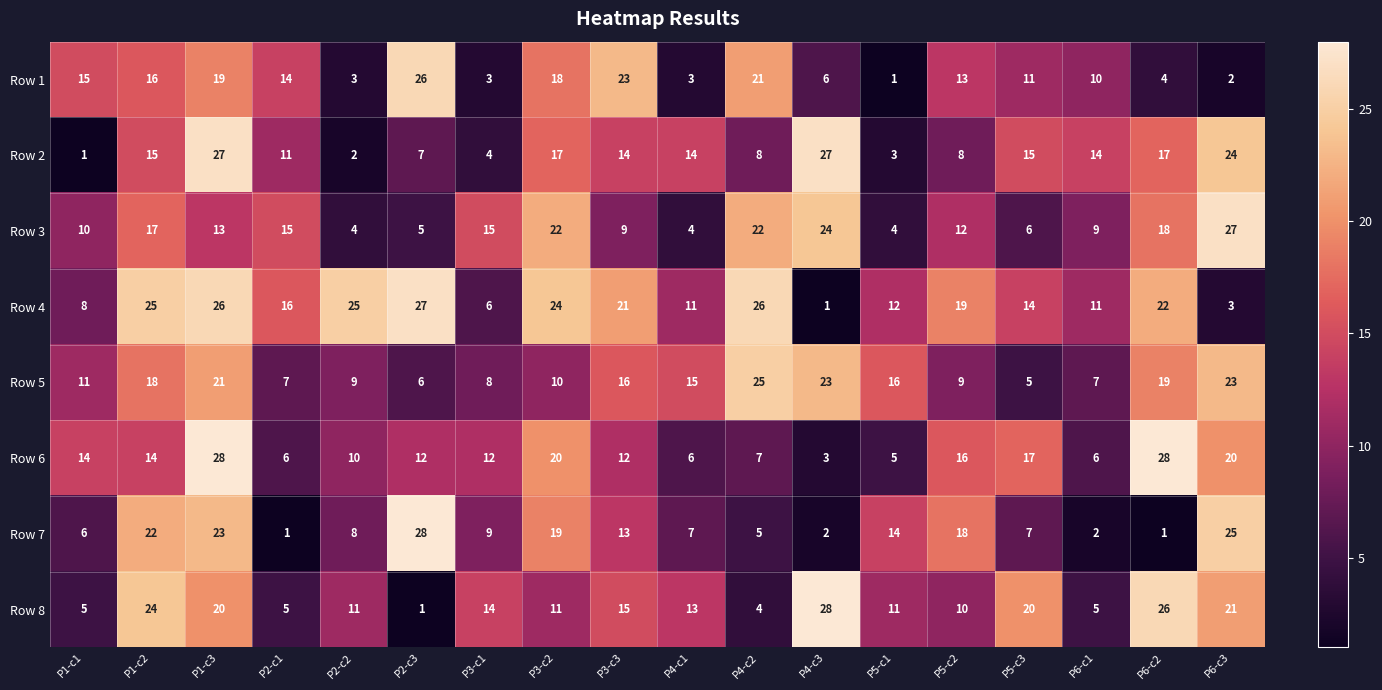

What is the difference between the Row 7 values at P3-c1 and P3-c3?

4